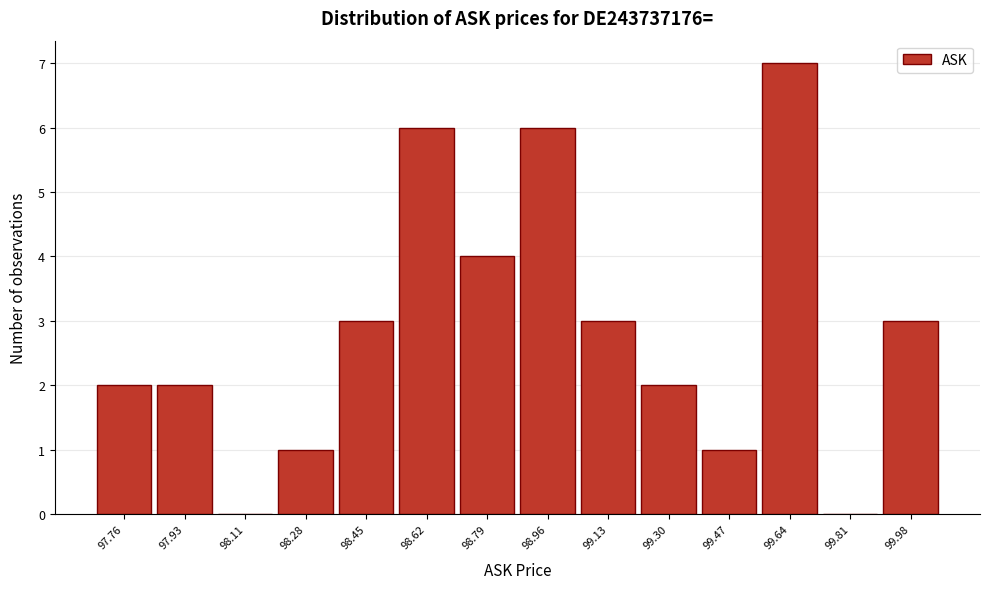

Reading left to right, transcribe this chart: for each bar, give the range it covers on the x-axis and its height. Neither the bar edges nor the heights are printed on the chart, so give them approximately, as read against the axes.

97.68 to 97.84: 2
97.84 to 98.02: 2
98.02 to 98.20: 0
98.20 to 98.36: 1
98.36 to 98.54: 3
98.54 to 98.70: 6
98.70 to 98.88: 4
98.88 to 99.04: 6
99.04 to 99.22: 3
99.22 to 99.38: 2
99.38 to 99.56: 1
99.56 to 99.72: 7
99.72 to 99.90: 0
99.90 to 100.06: 3